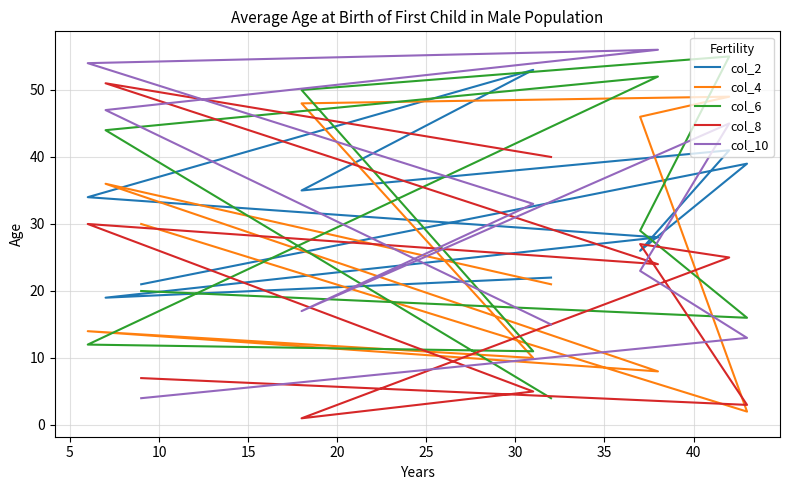

What is the greatest value displayed?

56